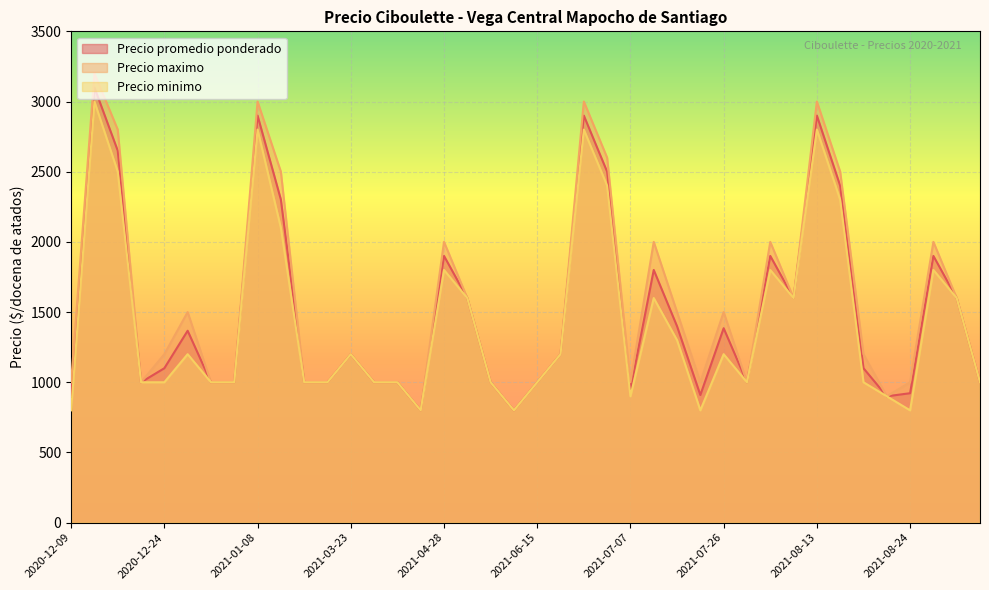

Which series has the largest range (max minus min)?

Precio maximo